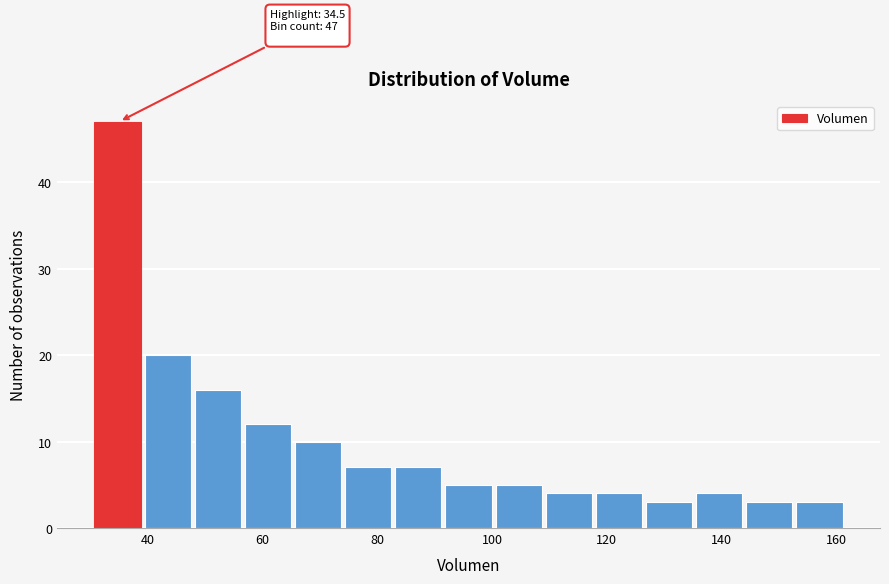

Over which range of the x-axis is the bar tallest?

30 to 40